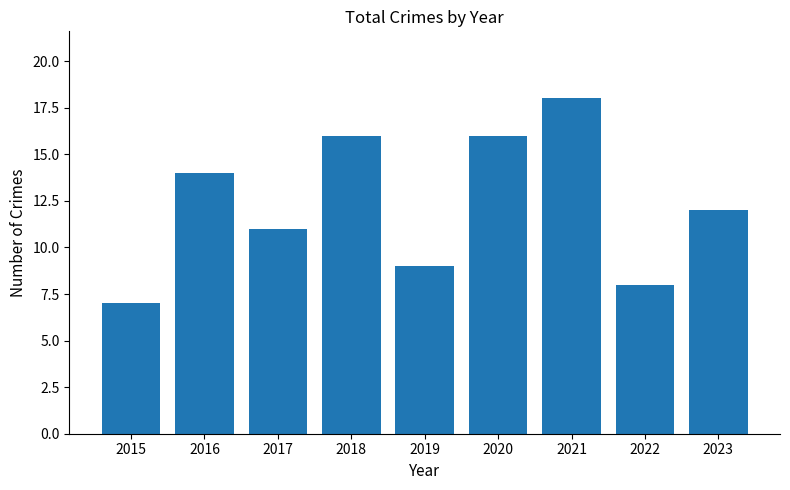

How many data points are less than 12?

4